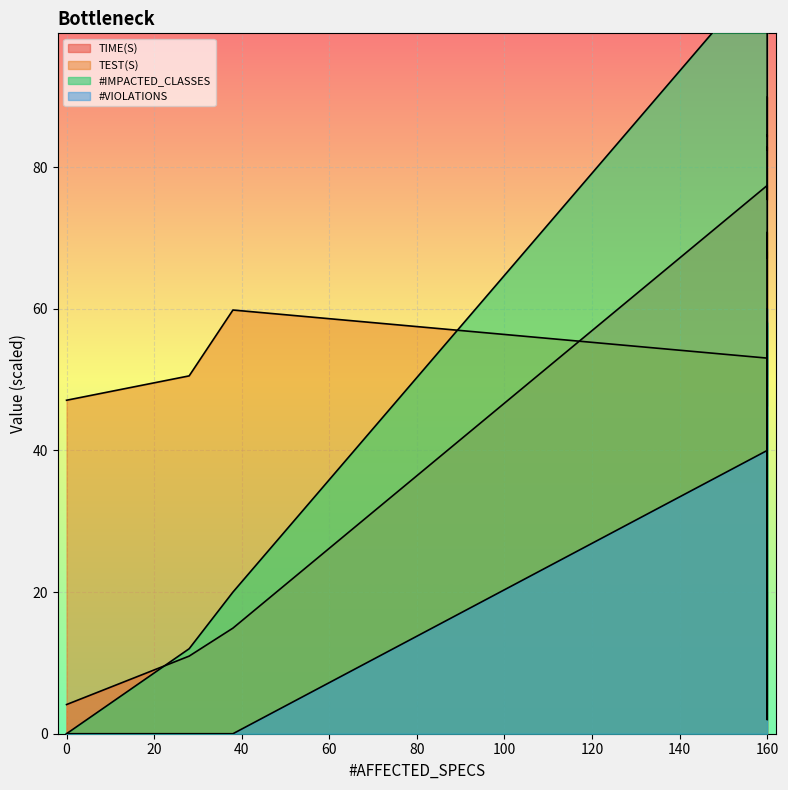

How many #VIOLATIONS values are between 40 and 60?

13